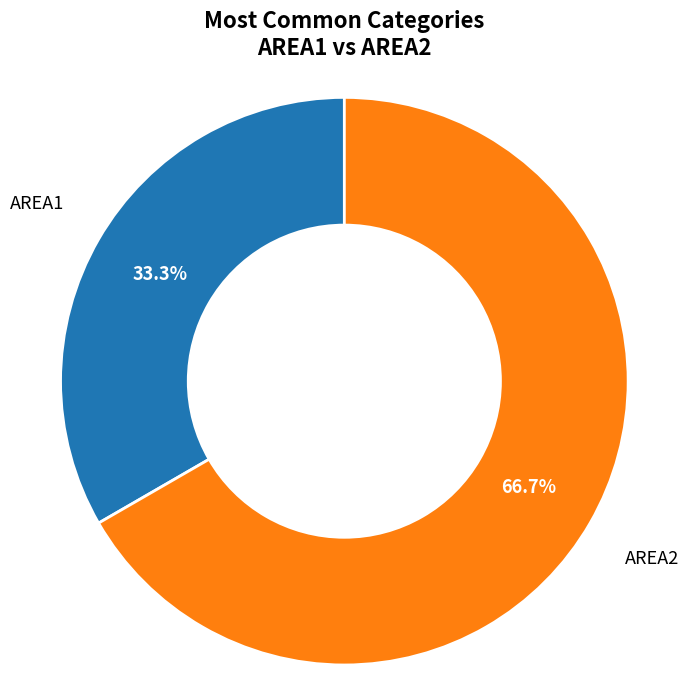

Is it true that AREA2 is 67% of the pie?

True